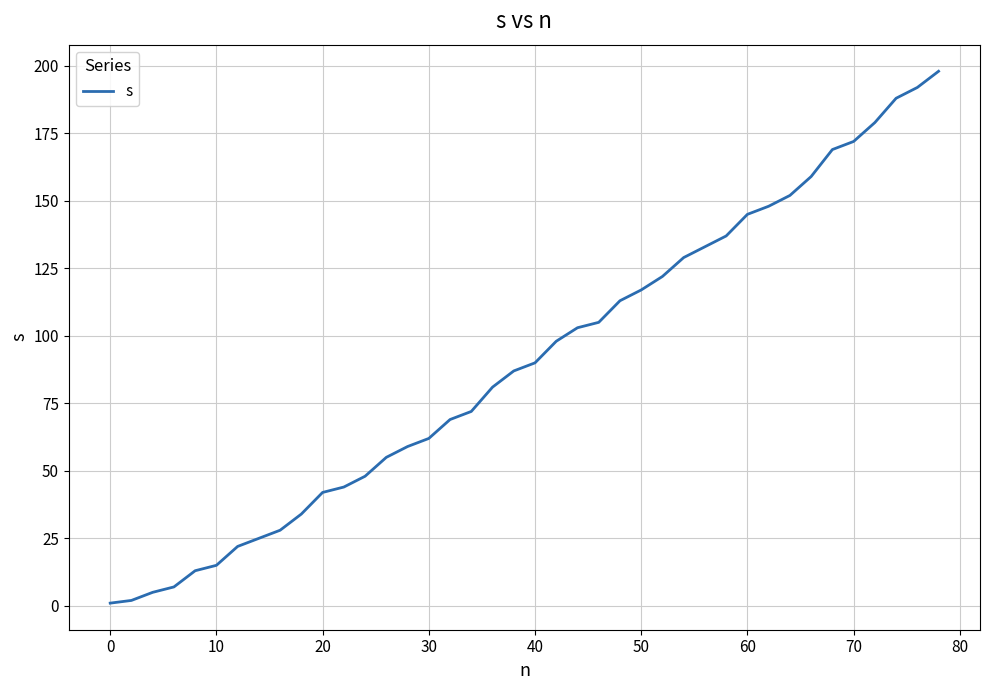

True or false: the data has more than 0 interior local peaks.

False